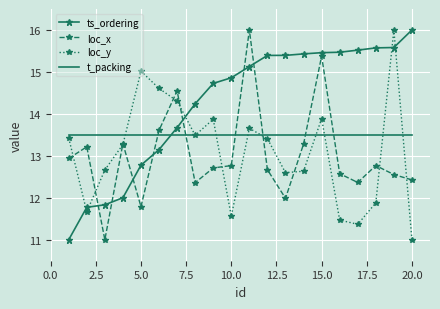

Which series has the largest total across all categories?

ts_ordering